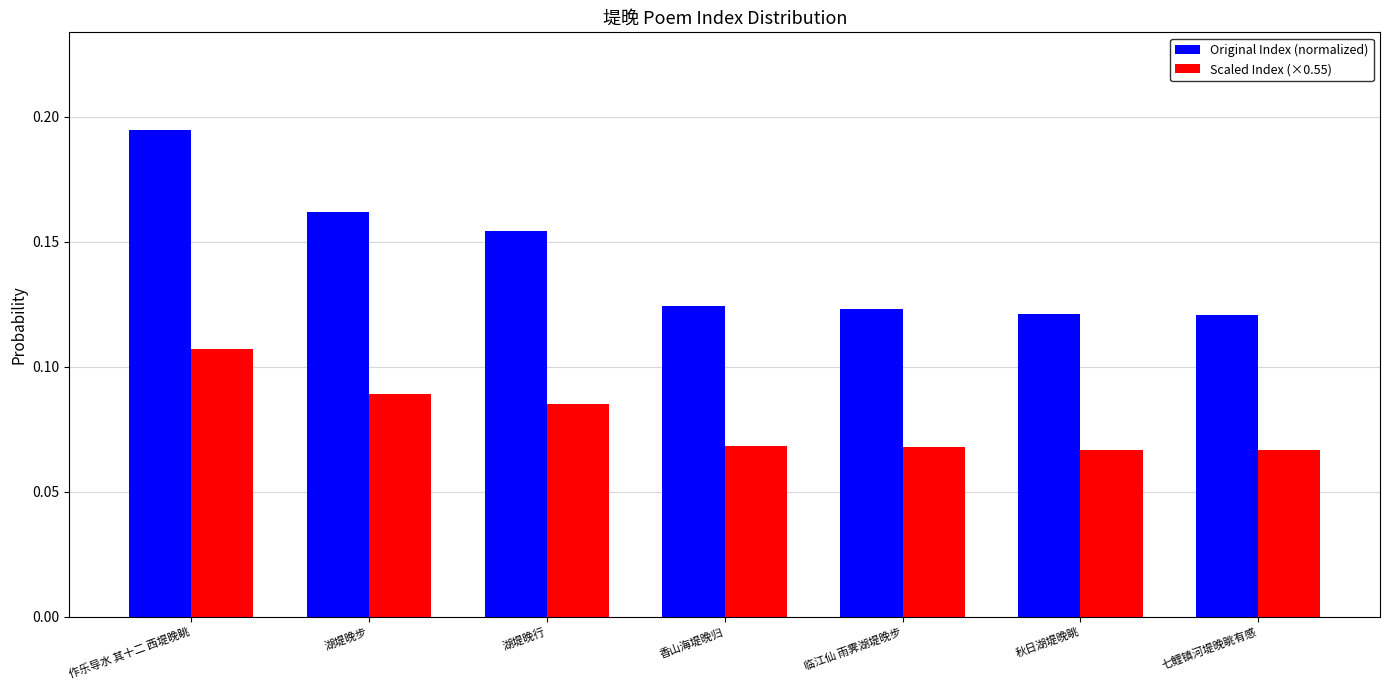

What is the label of the 2nd bar from the right?

秋日湖堤晚眺